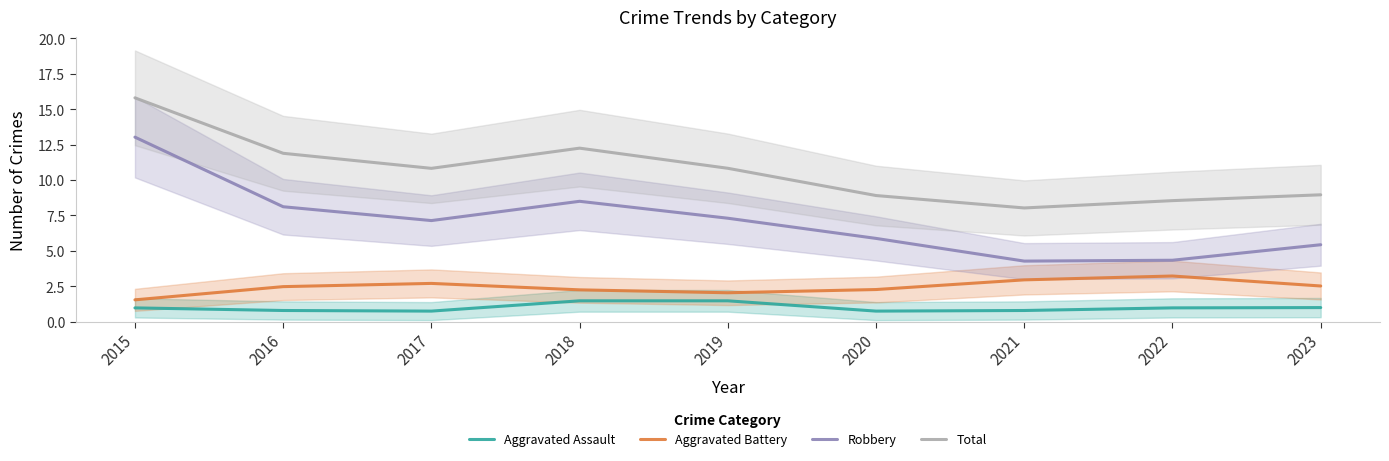

Does the chart have visible grid lines?

No